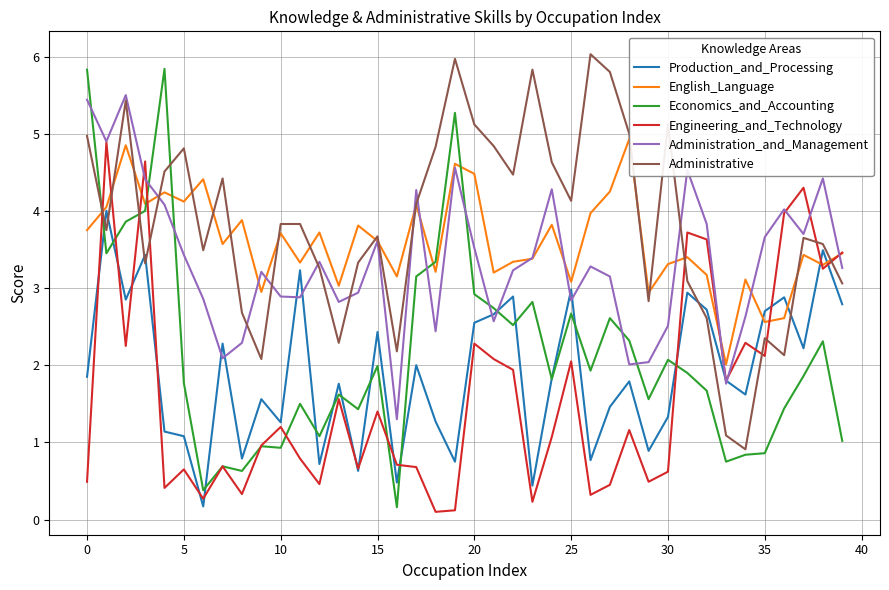

What is the average value of the Economics_and_Accounting series?

2.2